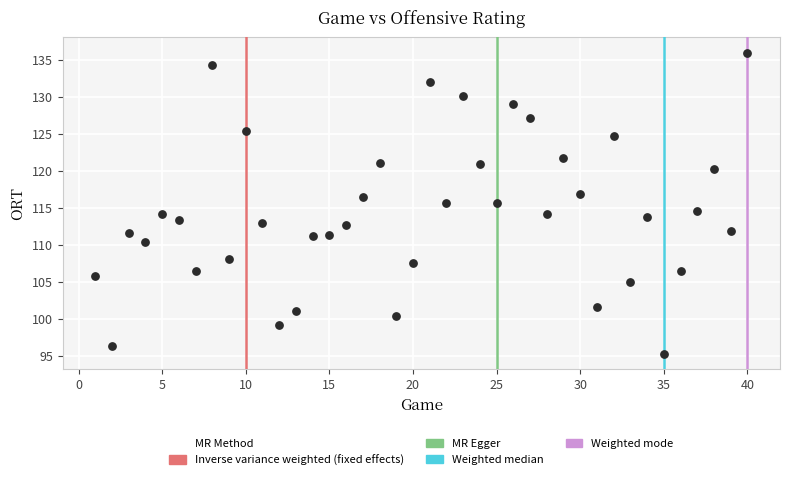

What is the range of Y values (max minus min)?

40.8